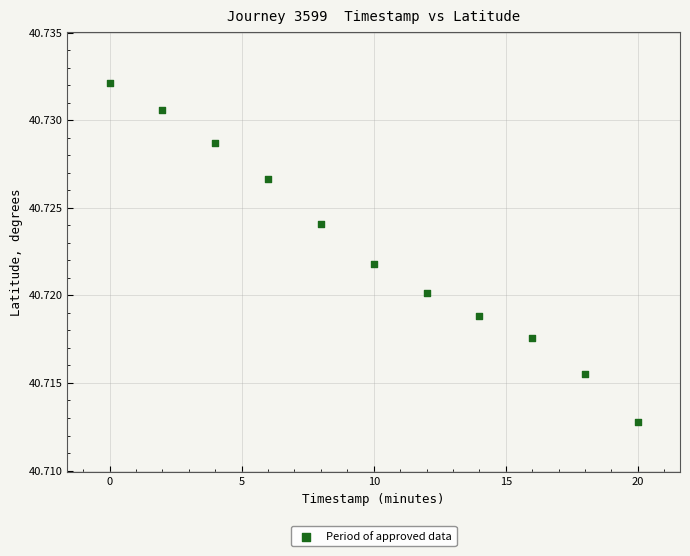

What is the range of X values (max minus min)?

20.0